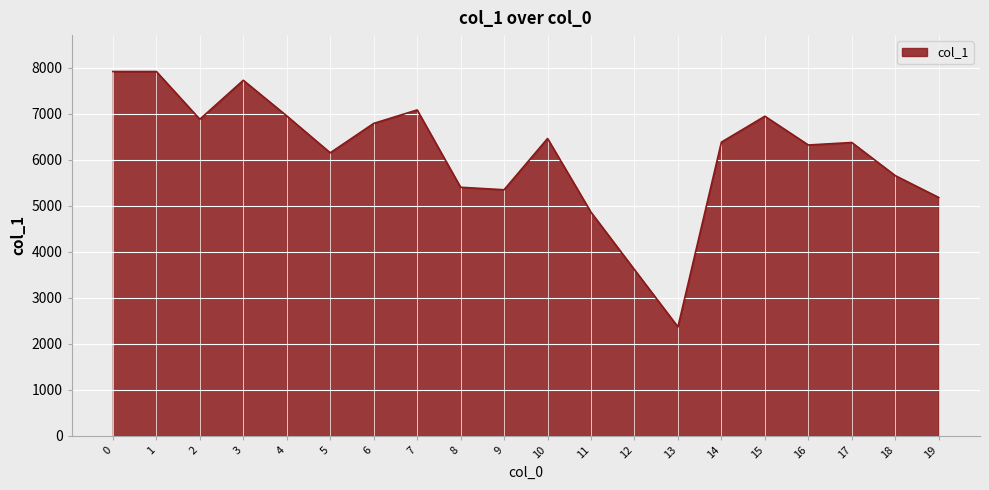

Read the value at 17, to the nearest 10.

6370